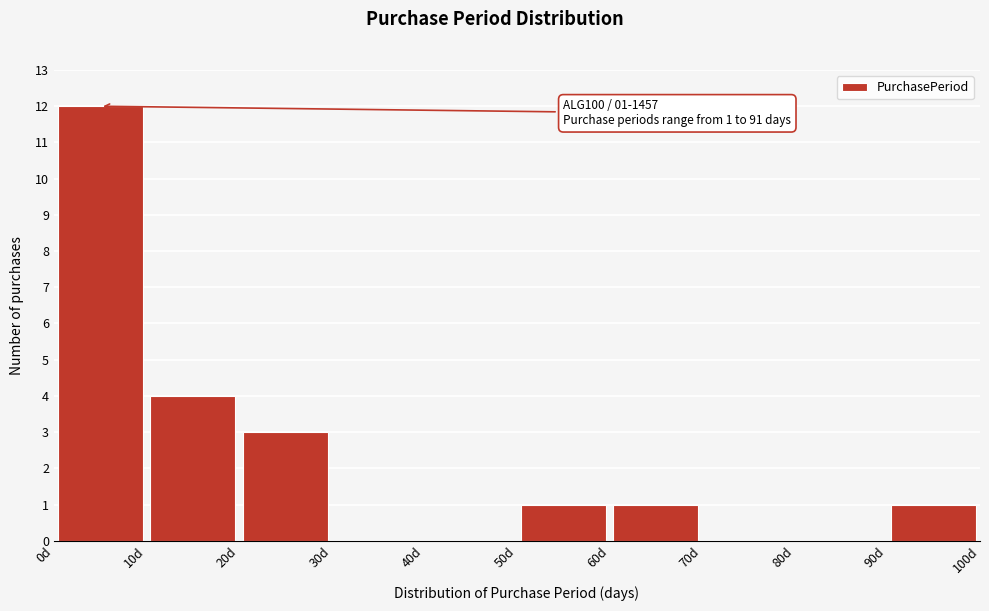

Which range on the x-axis has the tallest bar?

0 to 10